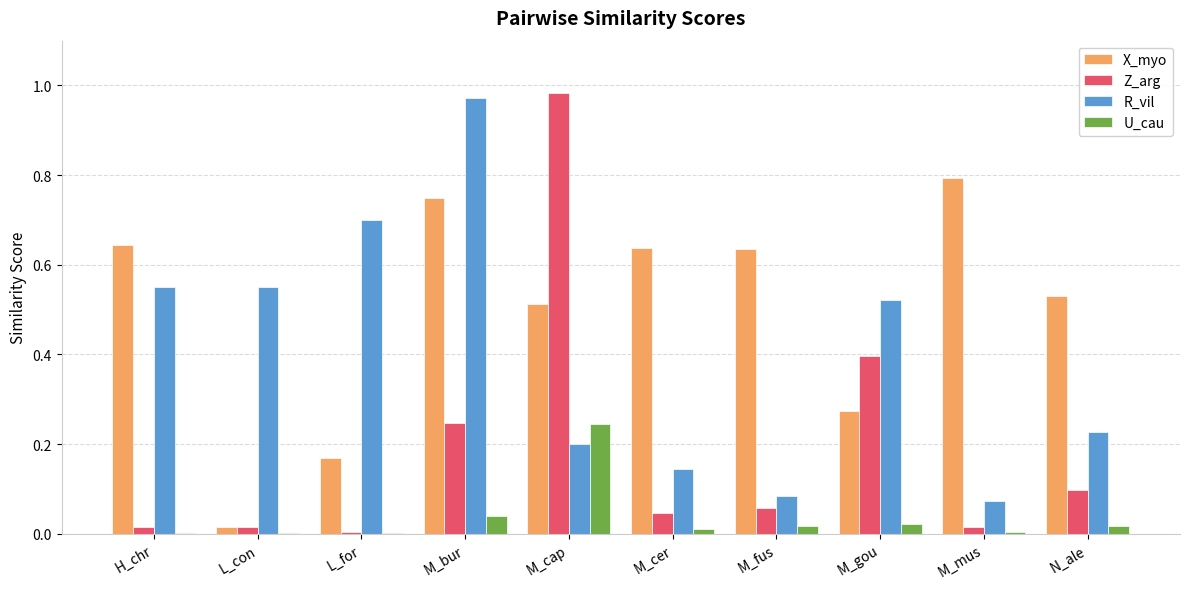

What are all the series names shown in the legend?

X_myo, Z_arg, R_vil, U_cau